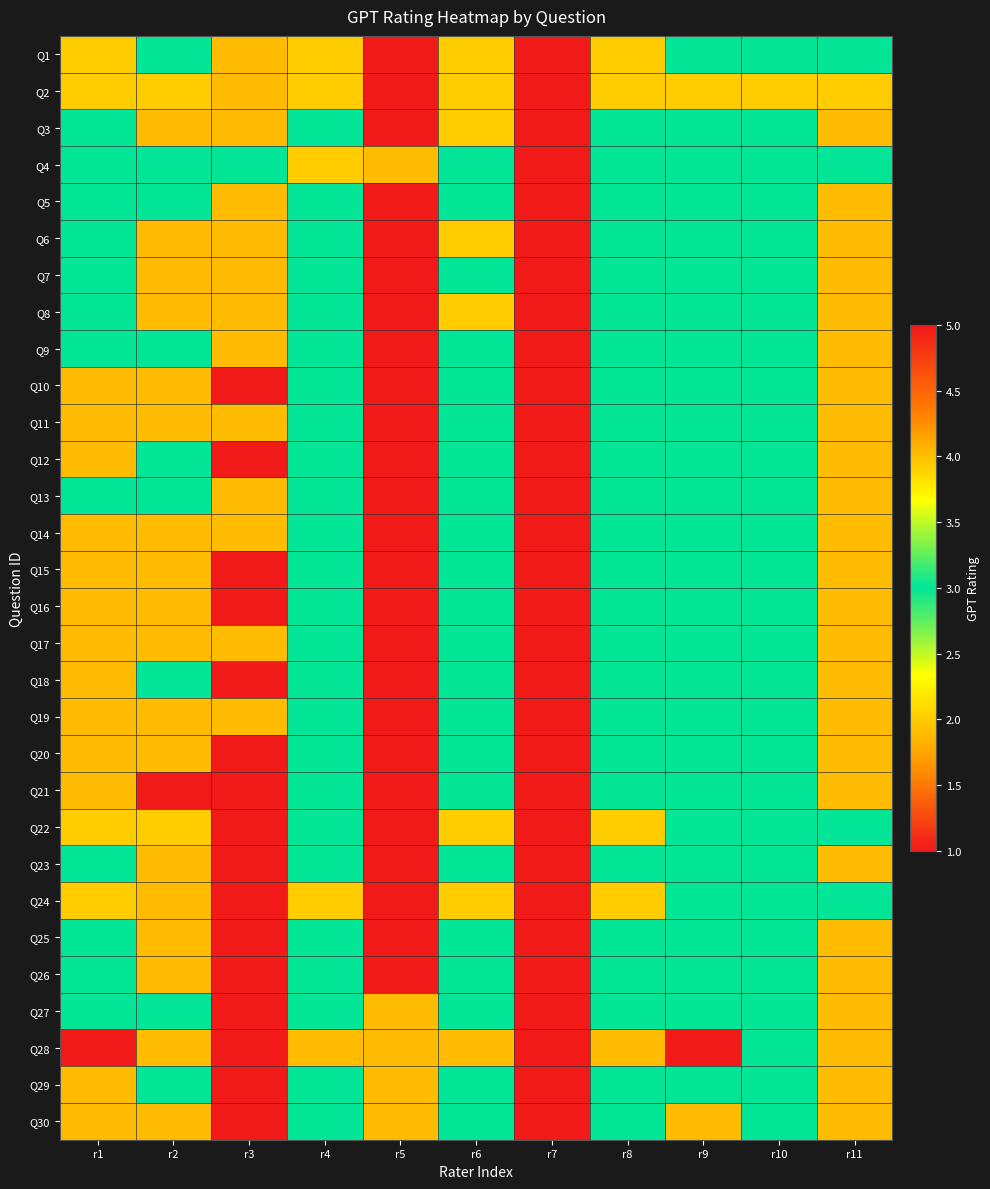

What is the minimum value shown in the chart?

2